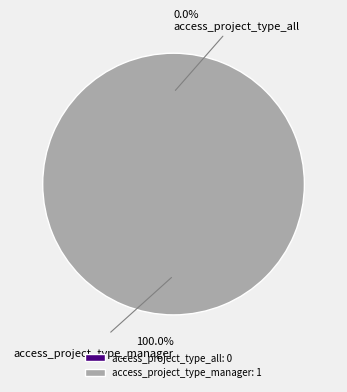

To the nearest percent, what is the combined percentage of access_project_type_manager and access_project_type_all?

100%